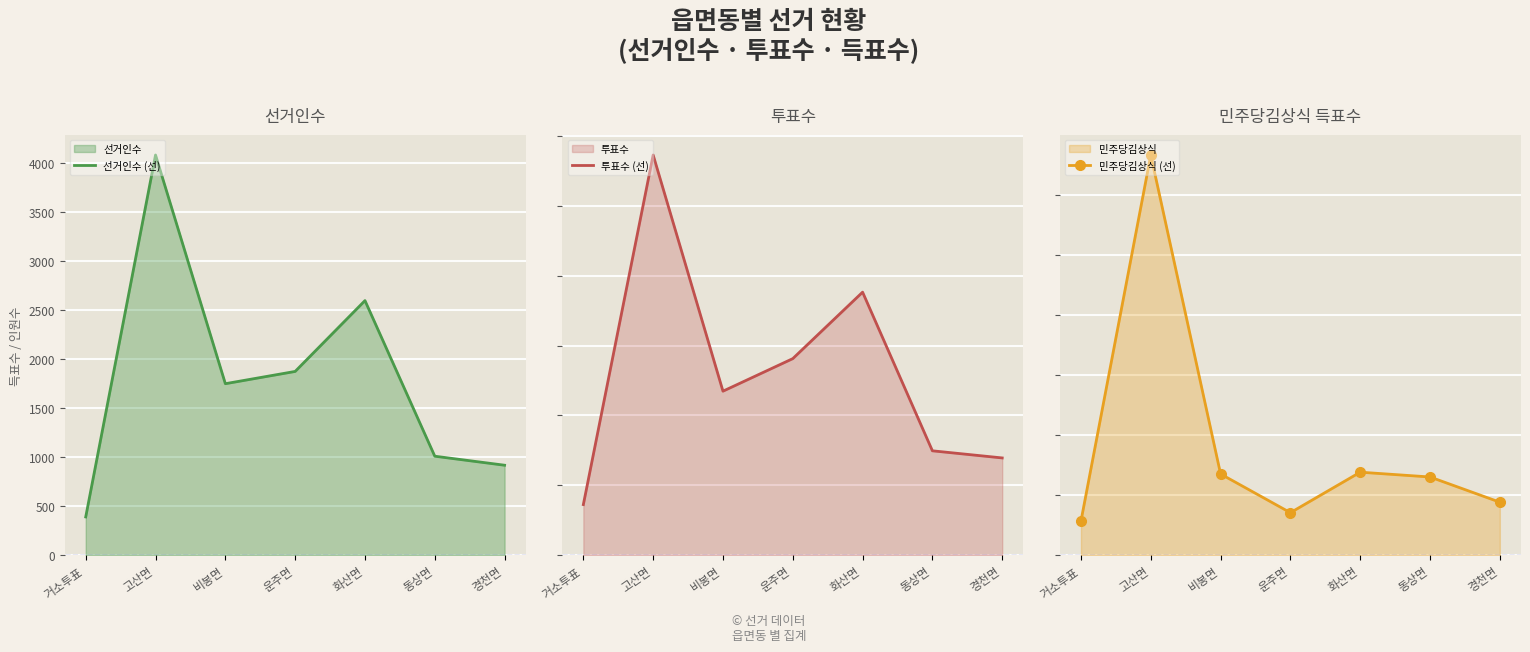

What is the difference between the 투표수 (선) values at 동상면 and 고산면?

2118